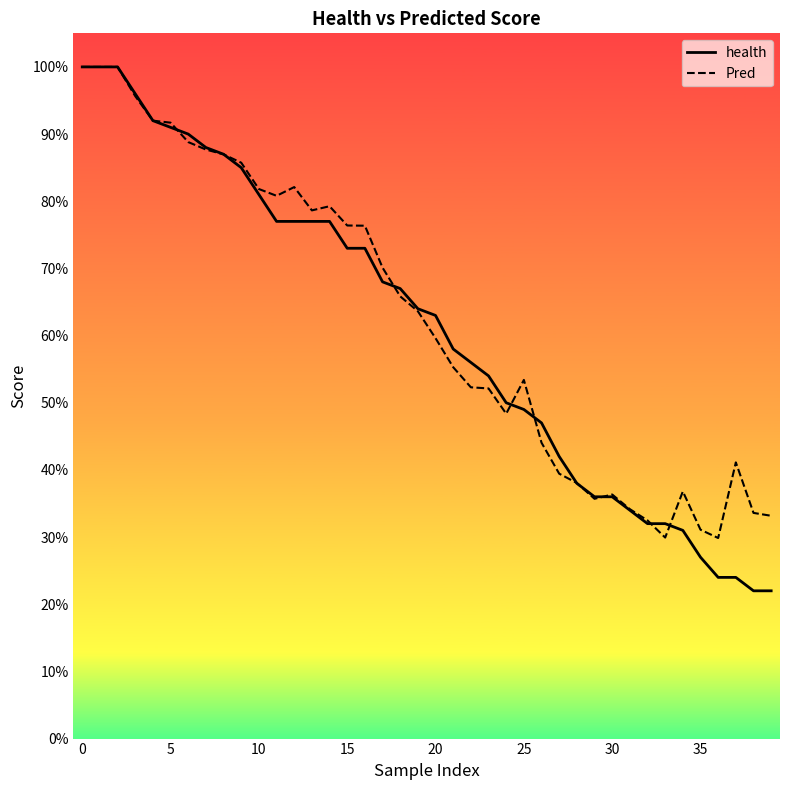

Reading left to right, what are all the values shown in this chart?

health: 1.0	1.0	1.0	1.0	0.9	0.9	0.9	0.9	0.9	0.8	0.8	0.8	0.8	0.8	0.8	0.7	0.7	0.7	0.7	0.6	0.6	0.6	0.6	0.5	0.5	0.5	0.5	0.4	0.4	0.4	0.4	0.3	0.3	0.3	0.3	0.3	0.2	0.2	0.2	0.2
Pred: 1.0	1.0	1.0	1.0	0.9	0.9	0.9	0.9	0.9	0.9	0.8	0.8	0.8	0.8	0.8	0.8	0.8	0.7	0.7	0.6	0.6	0.6	0.5	0.5	0.5	0.5	0.4	0.4	0.4	0.4	0.4	0.3	0.3	0.3	0.4	0.3	0.3	0.4	0.3	0.3